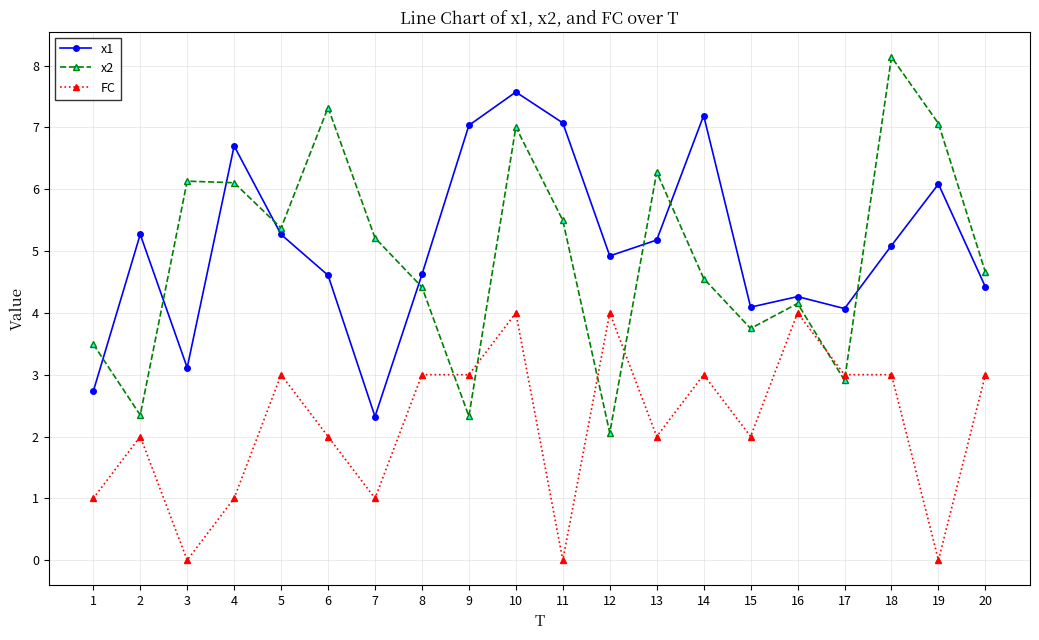

Reading right to left, extract all data points from this chart.

x1: 4.4	6.1	5.1	4.1	4.3	4.1	7.2	5.2	4.9	7.1	7.6	7.0	4.6	2.3	4.6	5.3	6.7	3.1	5.3	2.7
x2: 4.7	7.1	8.1	2.9	4.2	3.7	4.6	6.3	2.1	5.5	7.0	2.3	4.4	5.2	7.3	5.4	6.1	6.1	2.3	3.5
FC: 3.0	0.0	3.0	3.0	4.0	2.0	3.0	2.0	4.0	0.0	4.0	3.0	3.0	1.0	2.0	3.0	1.0	0.0	2.0	1.0